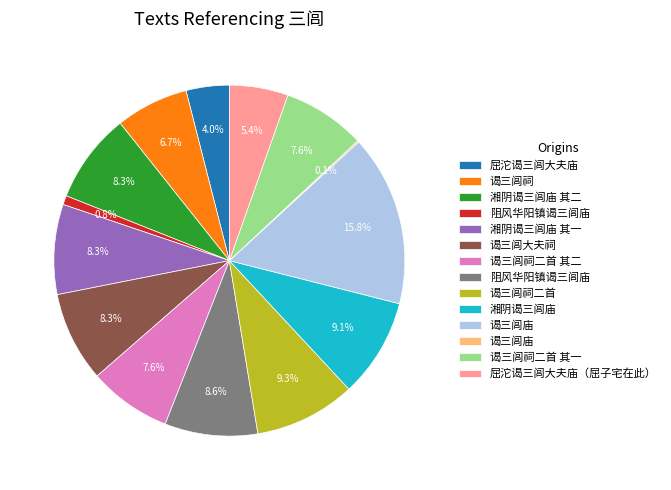

Is there any slice that represents more than half of the pie?

No